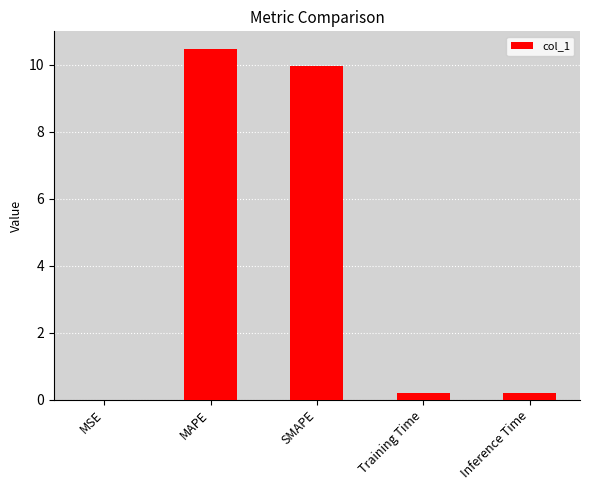

How many series are shown in this chart?

1